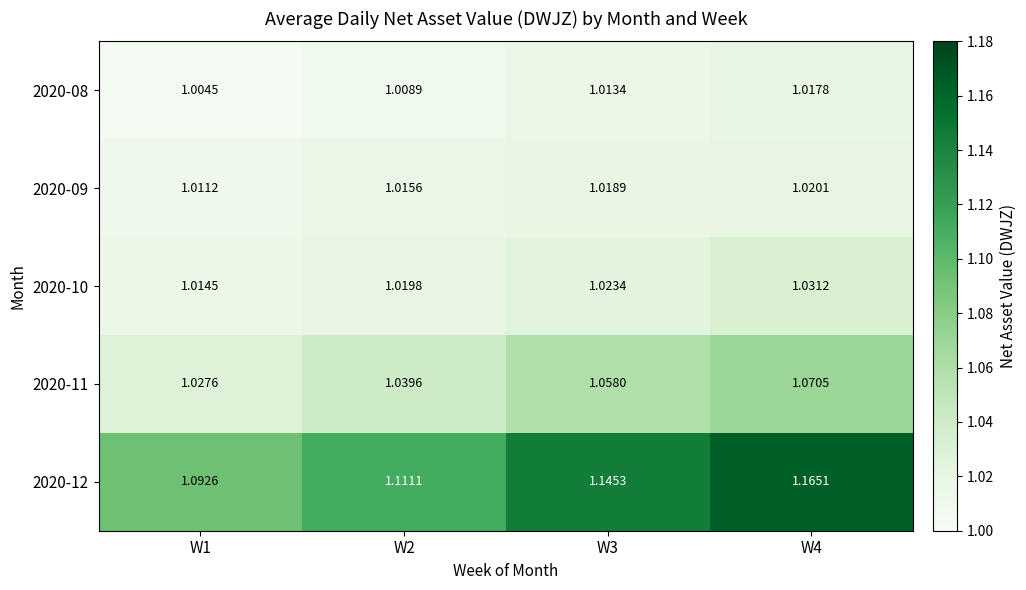

Is the value of 2020-09 at W2 greater than the value of 2020-10 at W4?

No